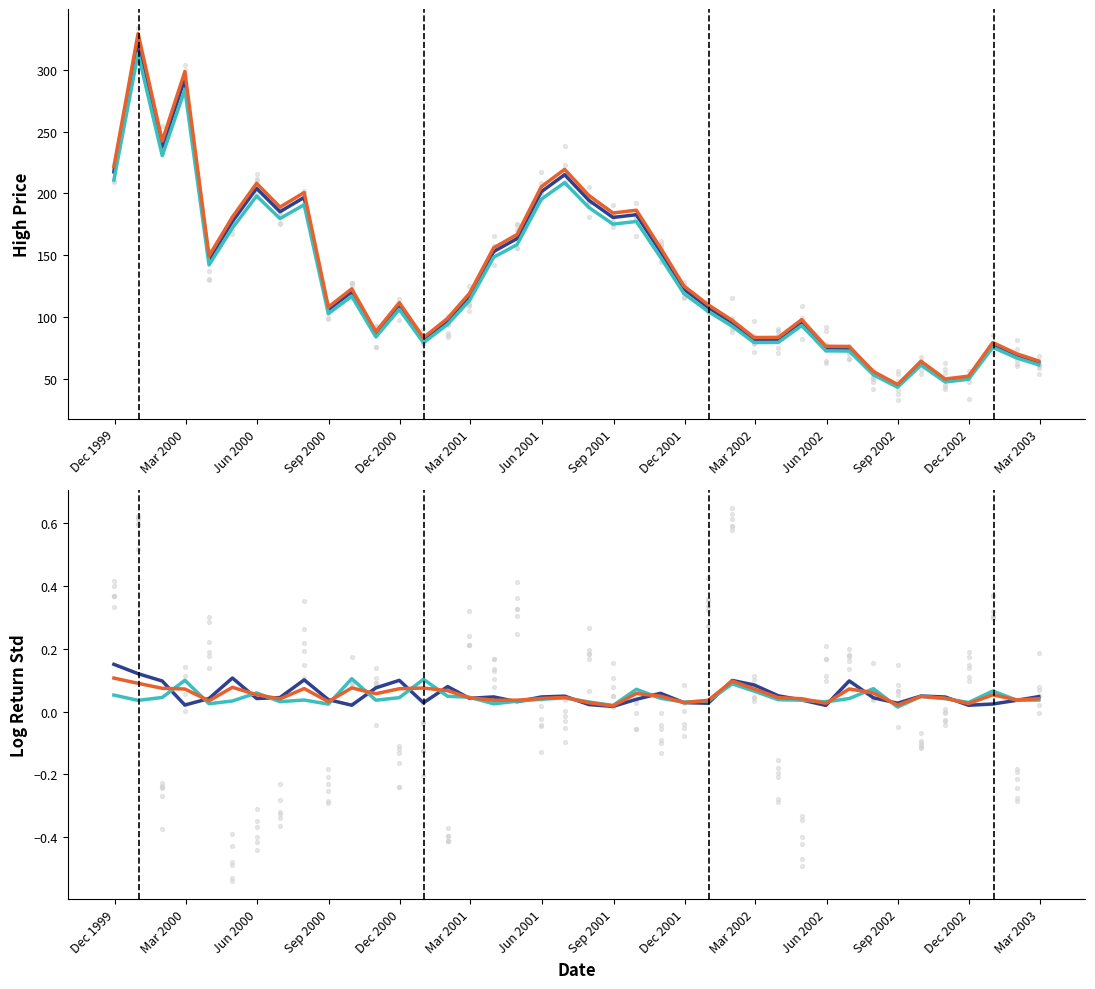

Is the value of second_half_log_return_std at 39 greater than the value of first_half_log_return_std at 16?

No